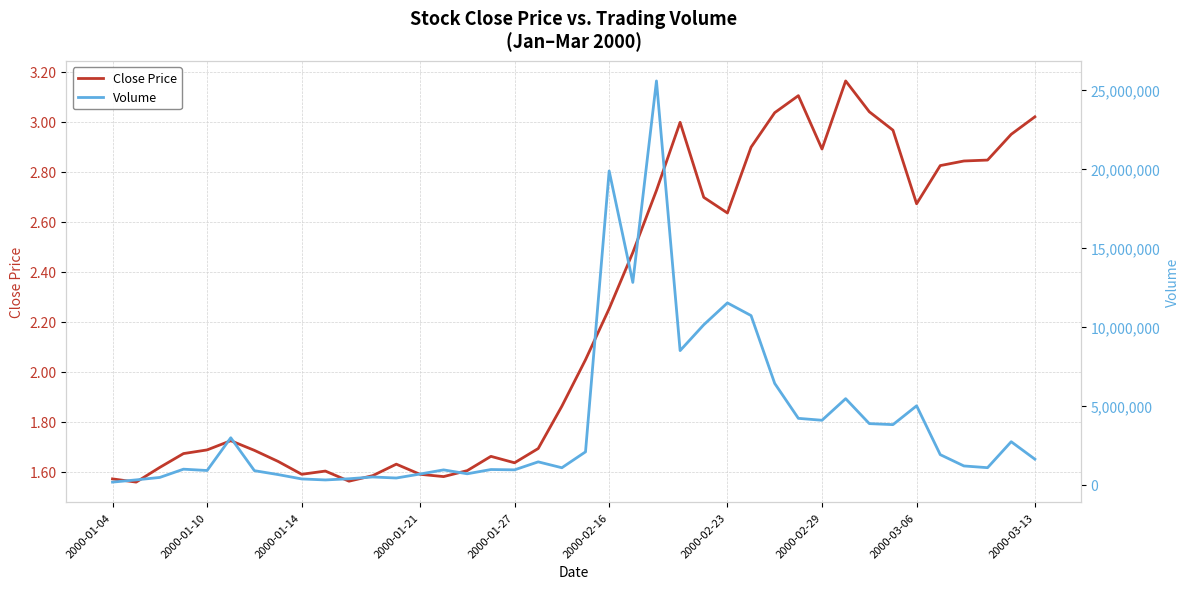

Between 33 and 36, which is larger?

33